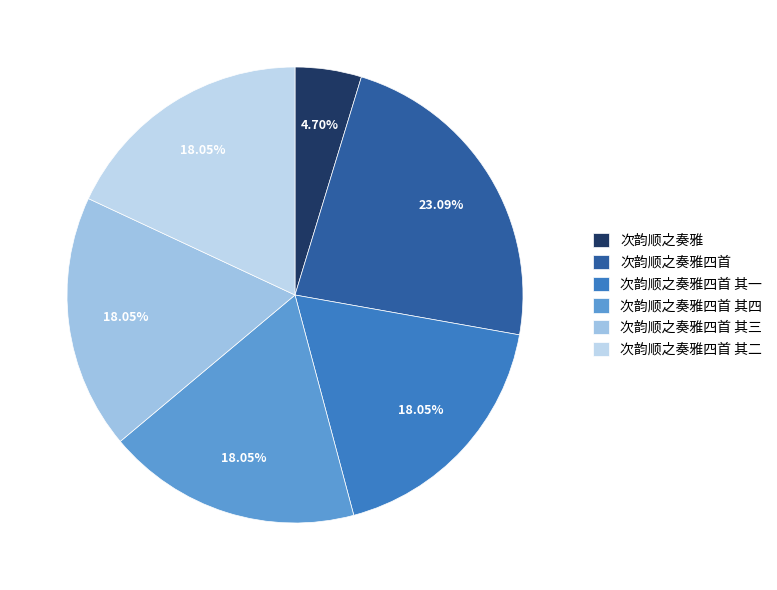

What percentage is NOT represented by 次韵顺之奏雅四首 其一?

81.9%